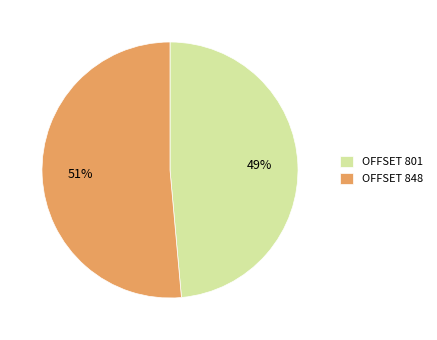

Does OFFSET 801 account for over 50% of the chart?

No